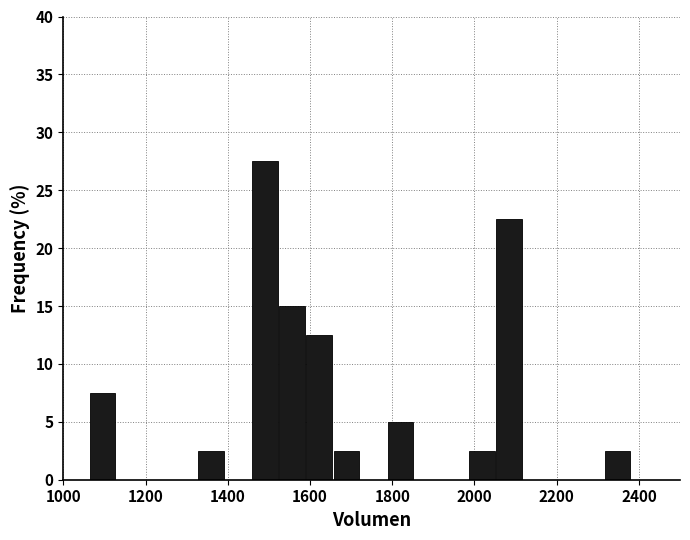

Read against the x-axis, roughly where is the centre of the tallest bar?

1500